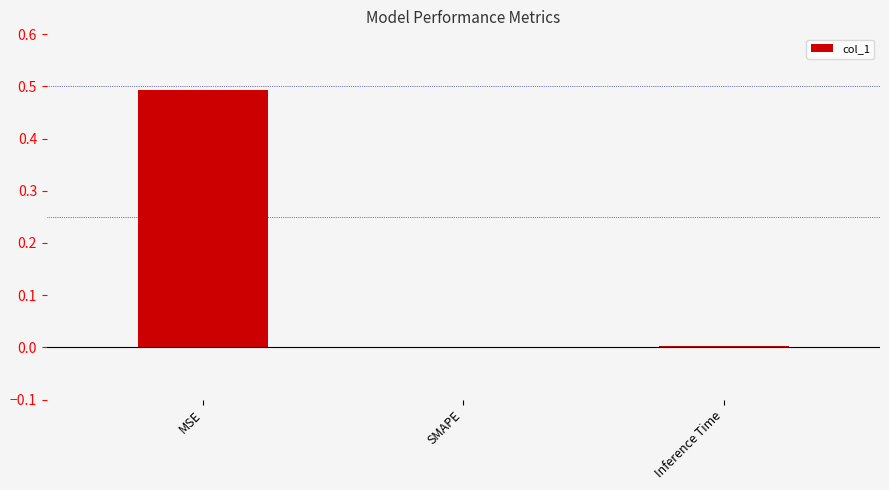

The value at MSE is 0.5. True or false?

True